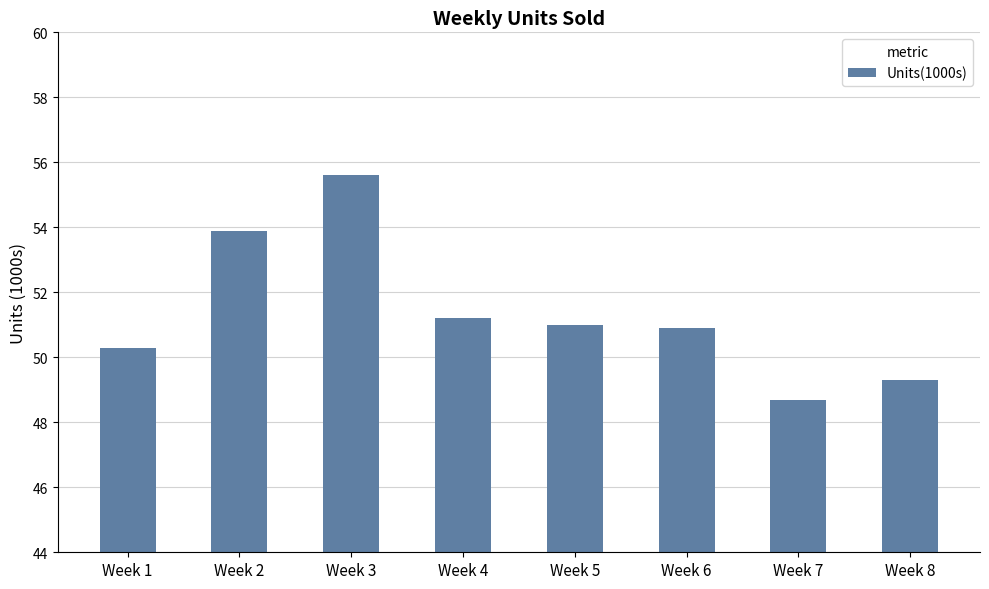

What is the average value?

51.4